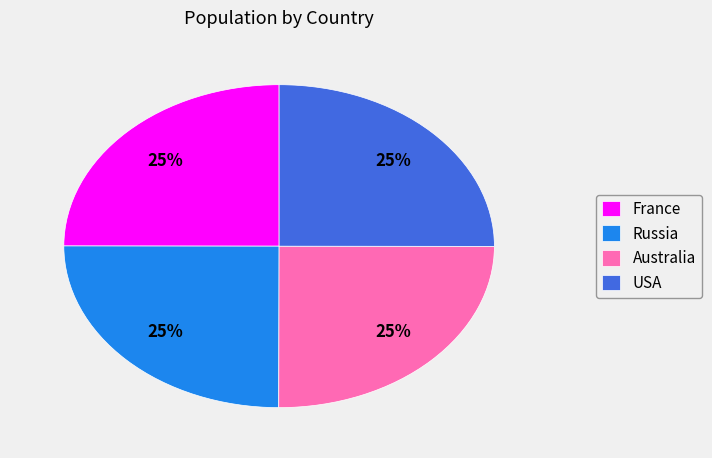

How many segments does this pie chart have?

4